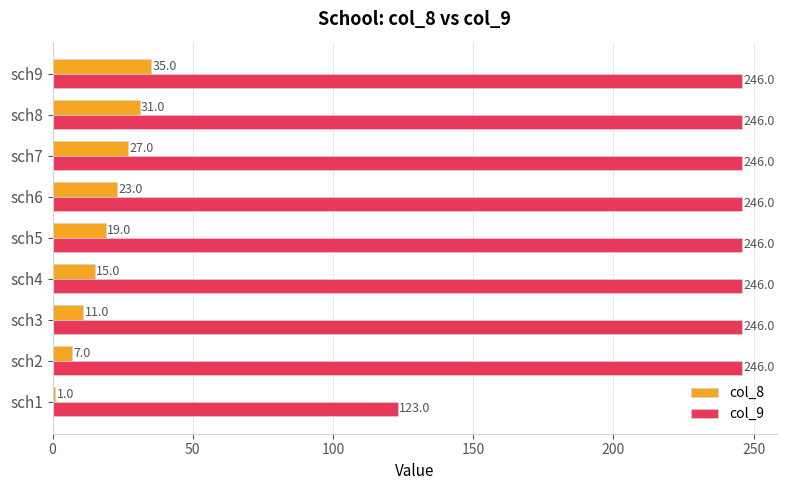

List the series in order of their peak value, highest first.

col_9, col_8